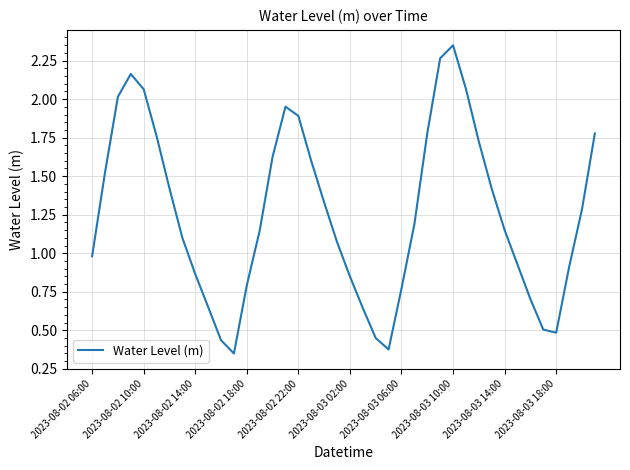

What is the difference between the second highest and second lowest values?

1.9